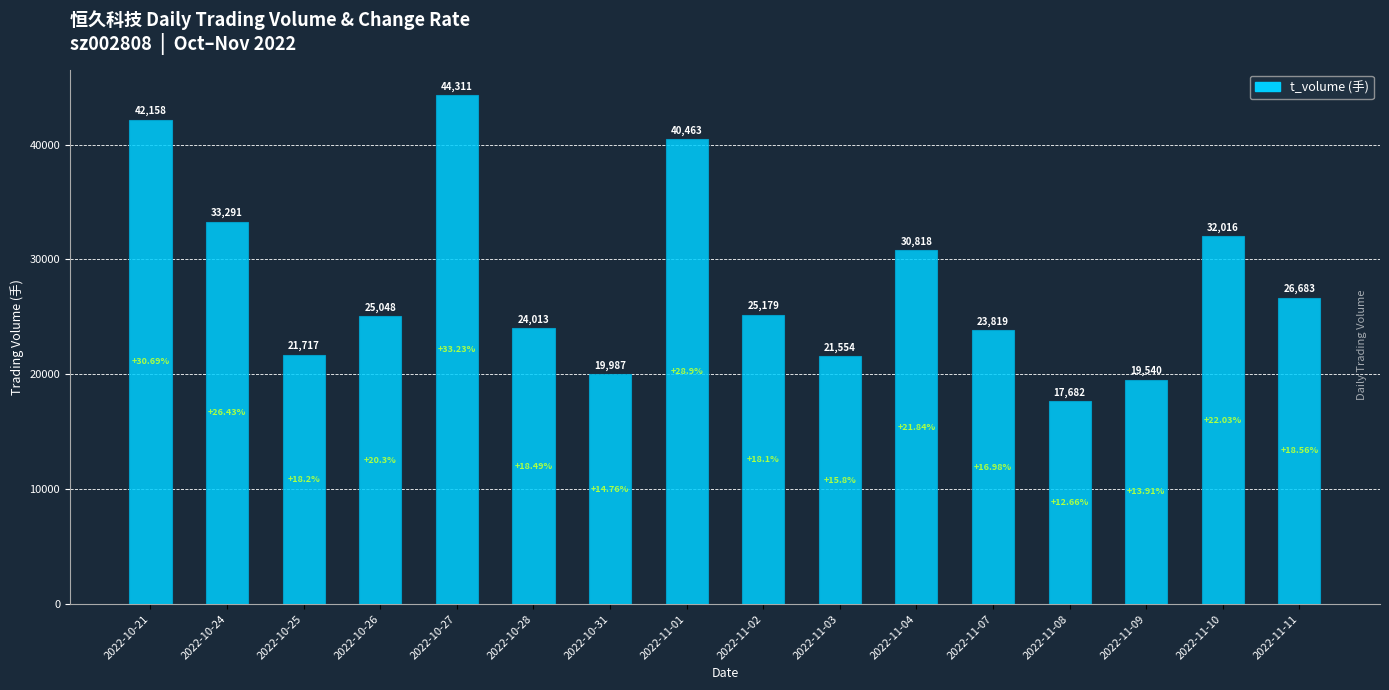

Reading left to right, transcribe all the data shown in this chart.

2022-10-21=42158	2022-10-24=33291	2022-10-25=21717	2022-10-26=25048	2022-10-27=44311	2022-10-28=24013	2022-10-31=19987	2022-11-01=40463	2022-11-02=25179	2022-11-03=21554	2022-11-04=30818	2022-11-07=23819	2022-11-08=17682	2022-11-09=19540	2022-11-10=32016	2022-11-11=26683